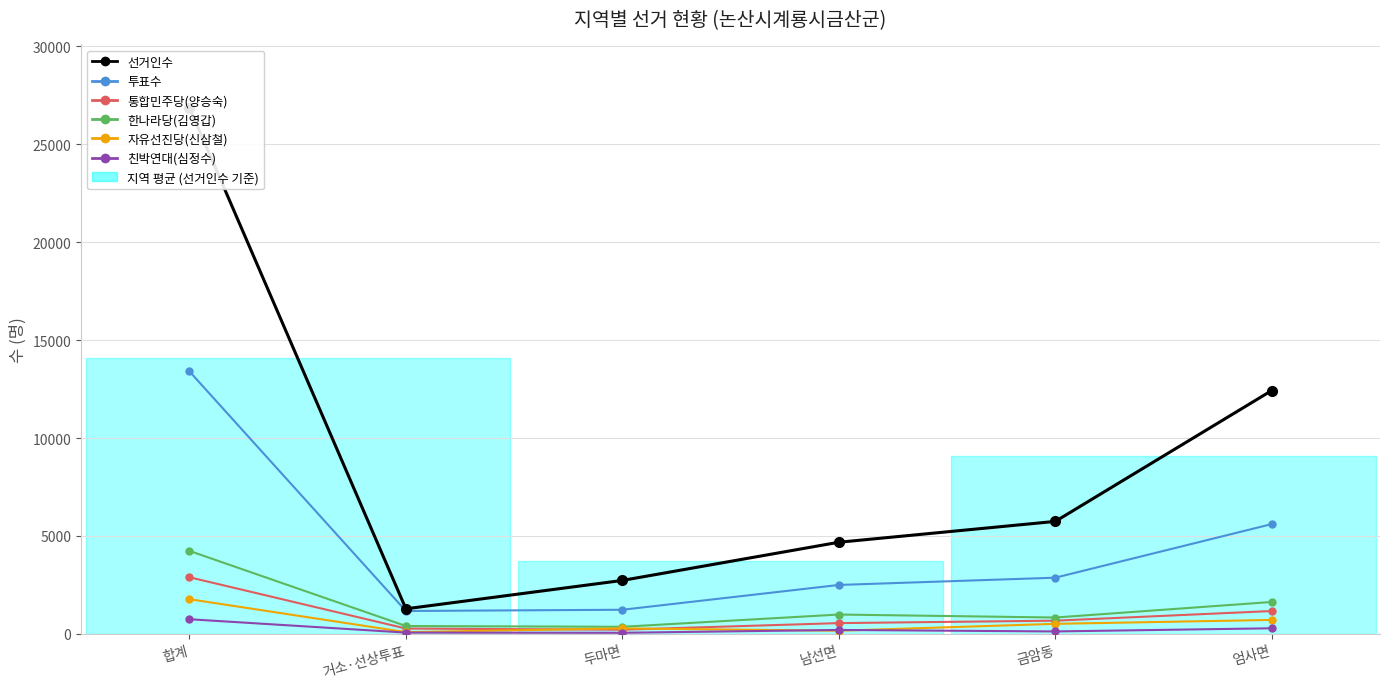

What is the lowest value of the 통합민주당(양승숙) series?

216